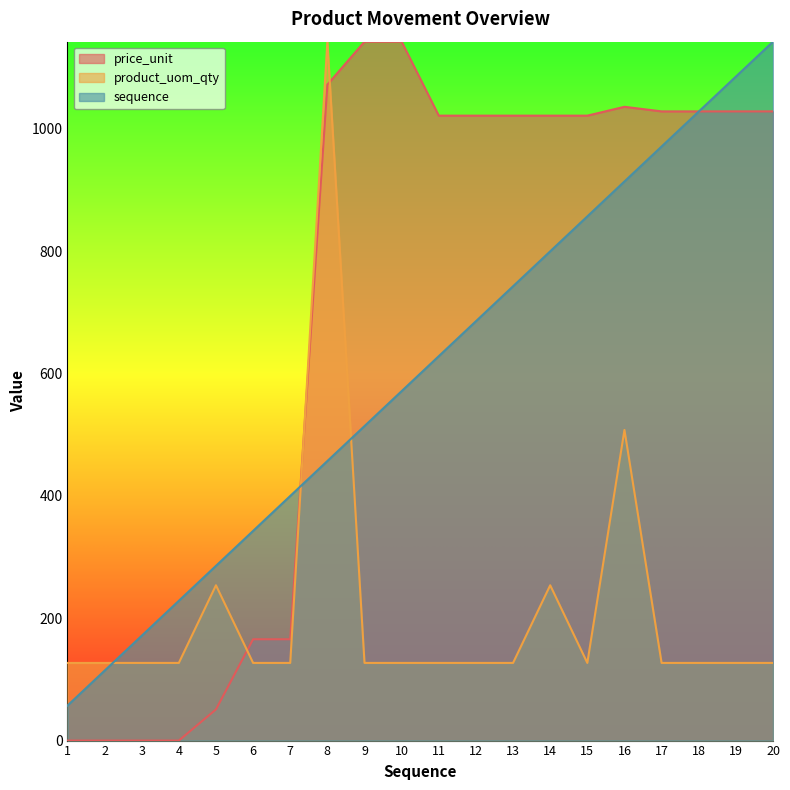

How many values in the price_unit series exceed 1021?

13